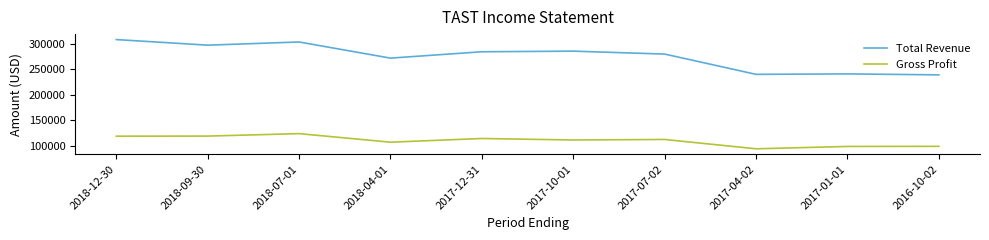

The Gross Profit series shows 94600 at 2017-04-02. True or false?

True